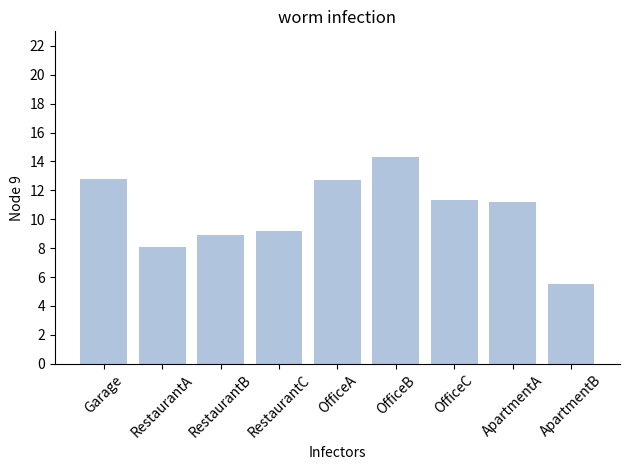

The value at ApartmentB is 5.5. True or false?

True